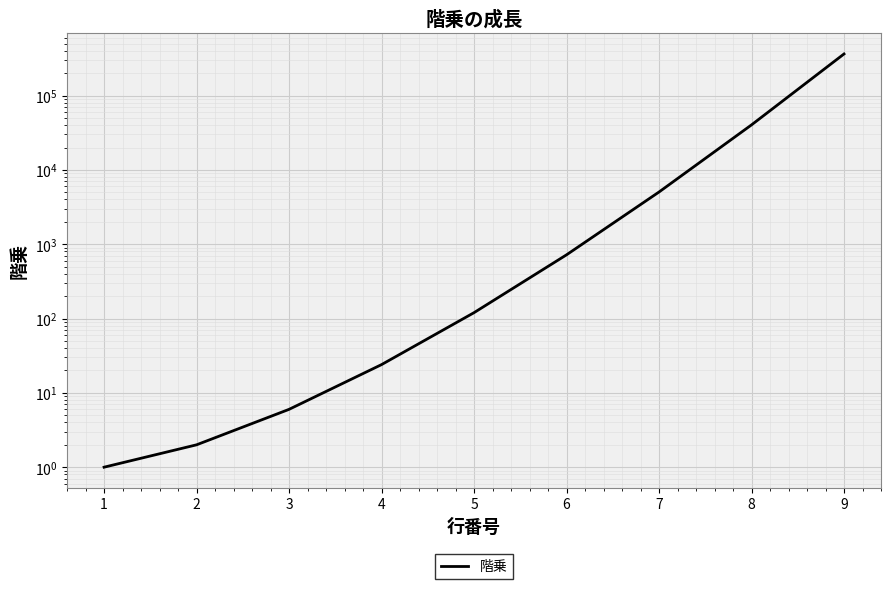

At which category does the chart reach its minimum across all series?

1